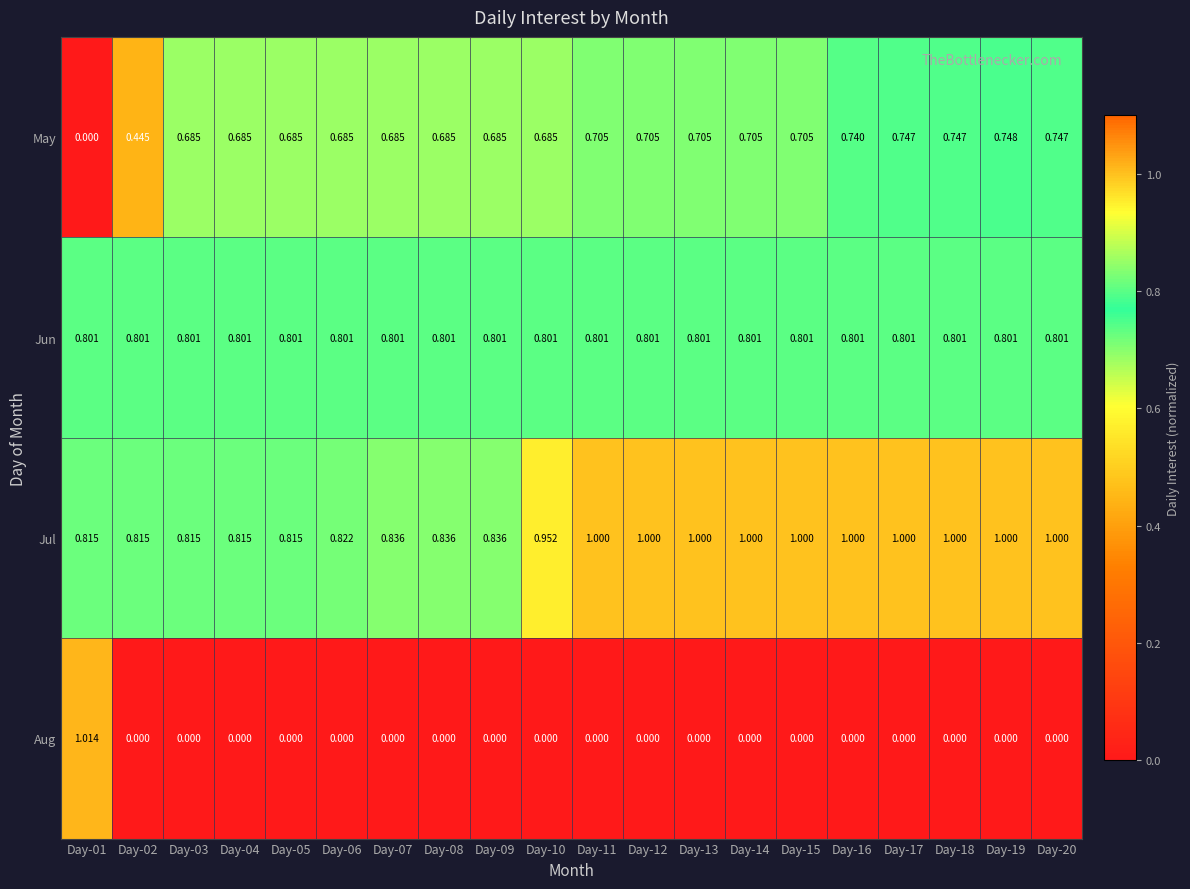

Rank the series by their maximum value, from lowest to highest.

May, Jun, Jul, Aug